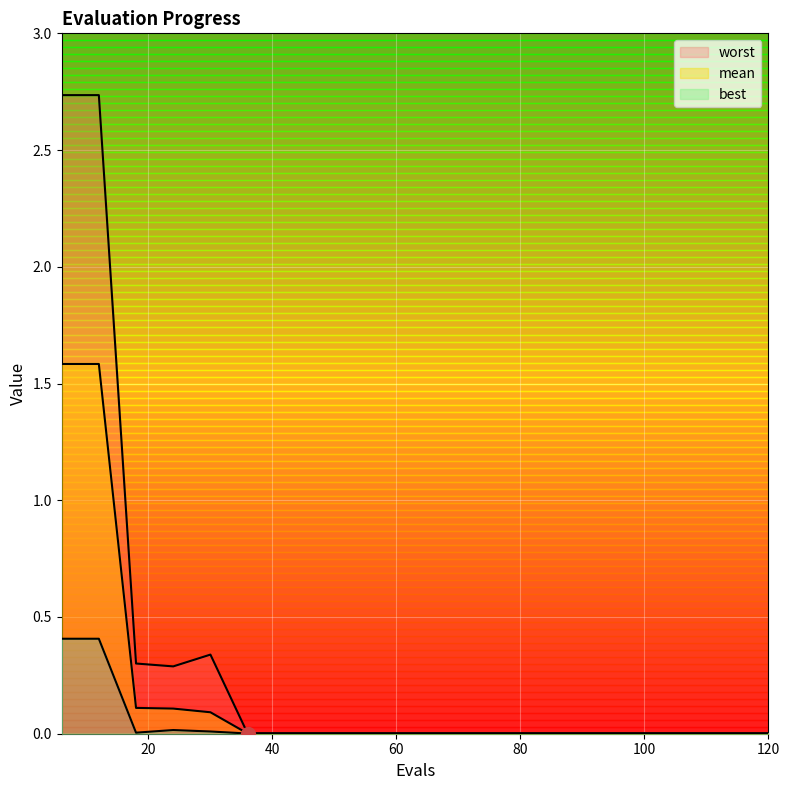

What is the value of the best point at the 2nd from the left?

0.4